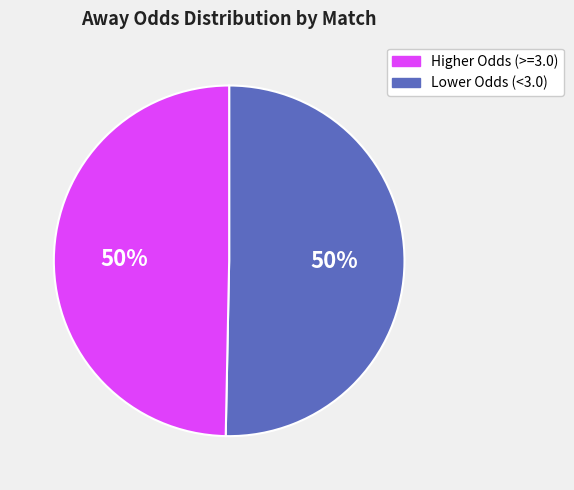

To the nearest percent, what is the average slice percentage?

50%